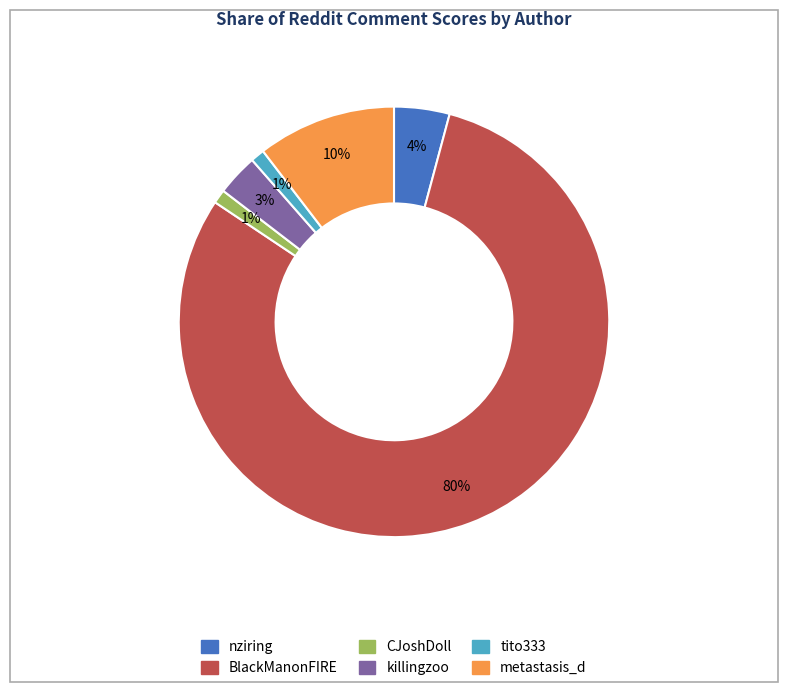

Does metastasis_d account for over 50% of the chart?

No